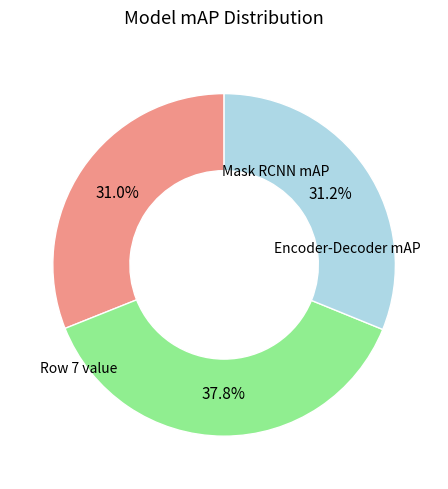

Does any single category account for the majority?

No